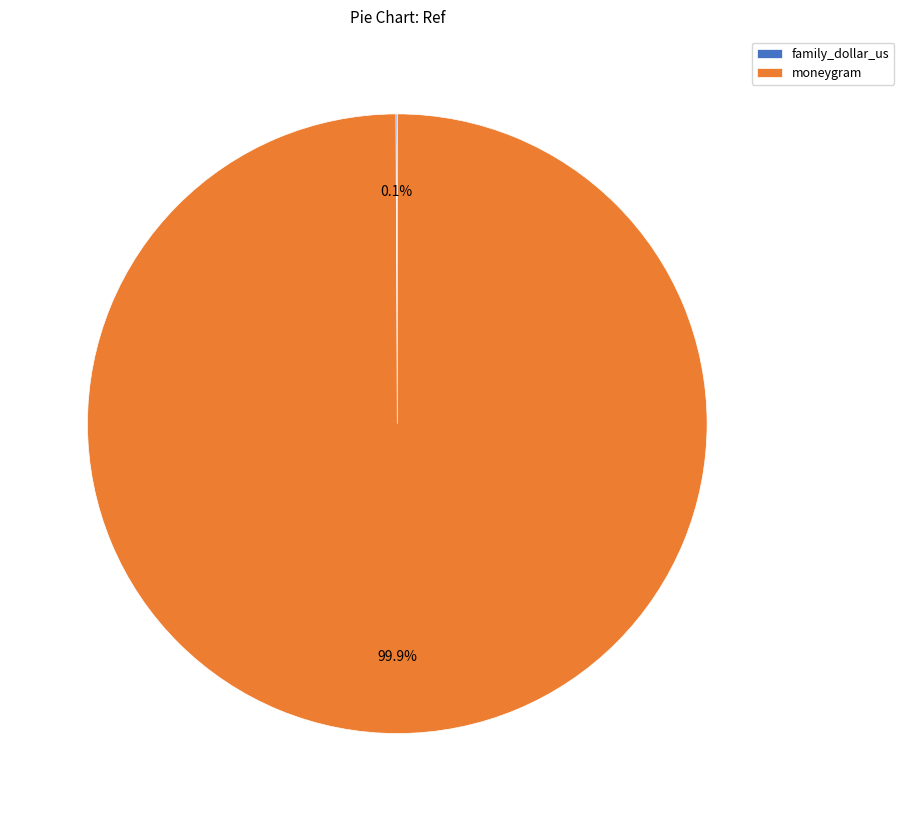

Which category has the biggest portion of the pie?

moneygram